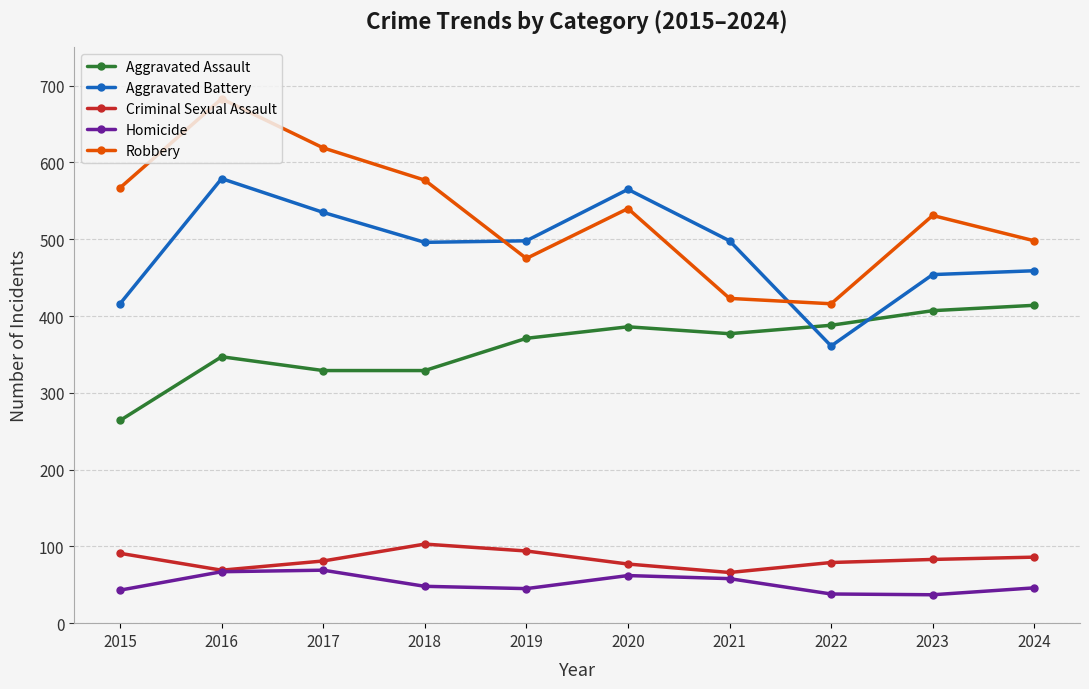

At which category is the sum across all series the highest?

2016